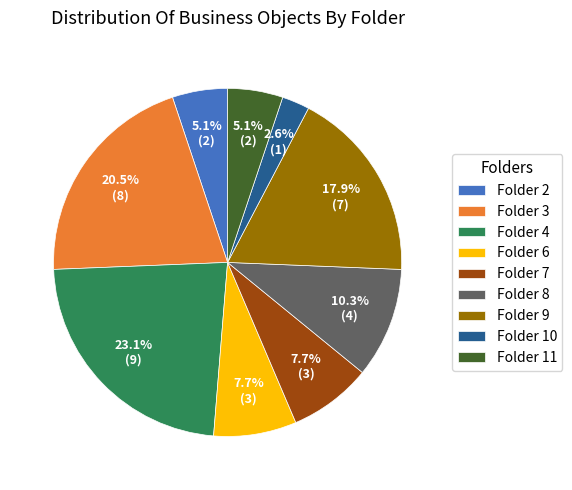

To the nearest percent, what percentage of the pie is Folder 10?

3%